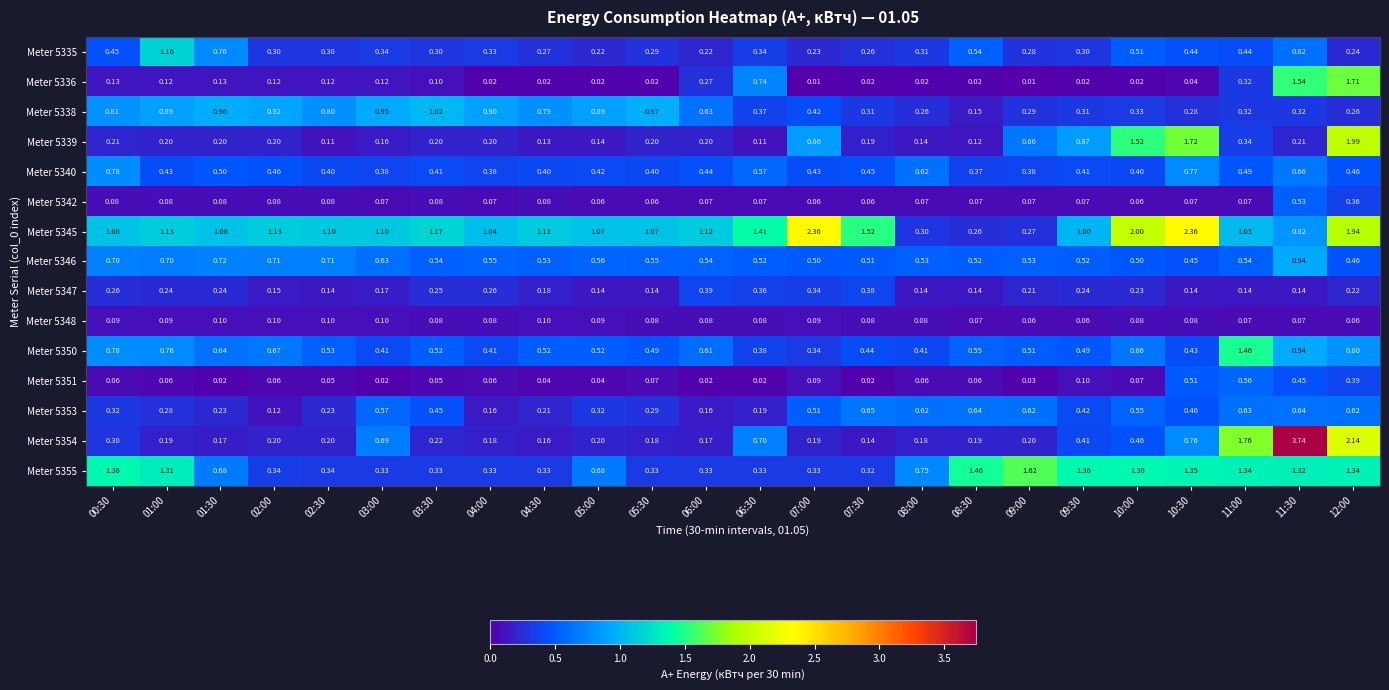

Is the value of Meter 5346 at 09:00 greater than the value of Meter 5353 at 03:30?

Yes